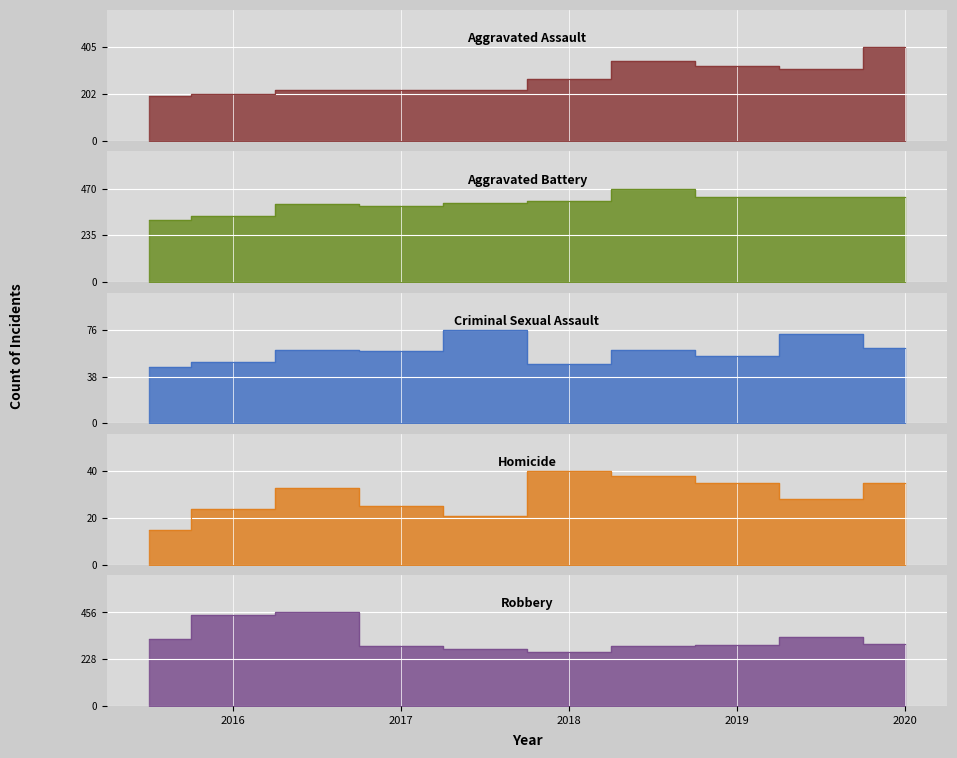

At how many categories does at least one series exceed 15?

10